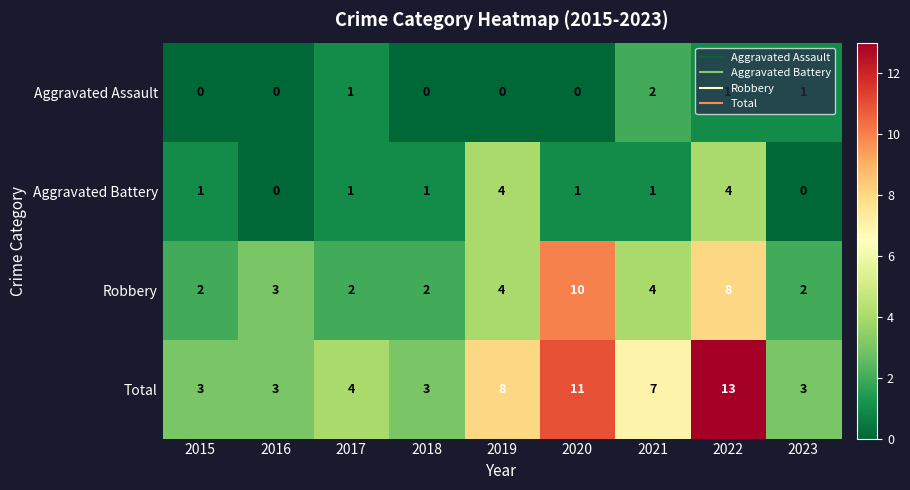

Count the Aggravated Battery values in the range 1 to 2.

5